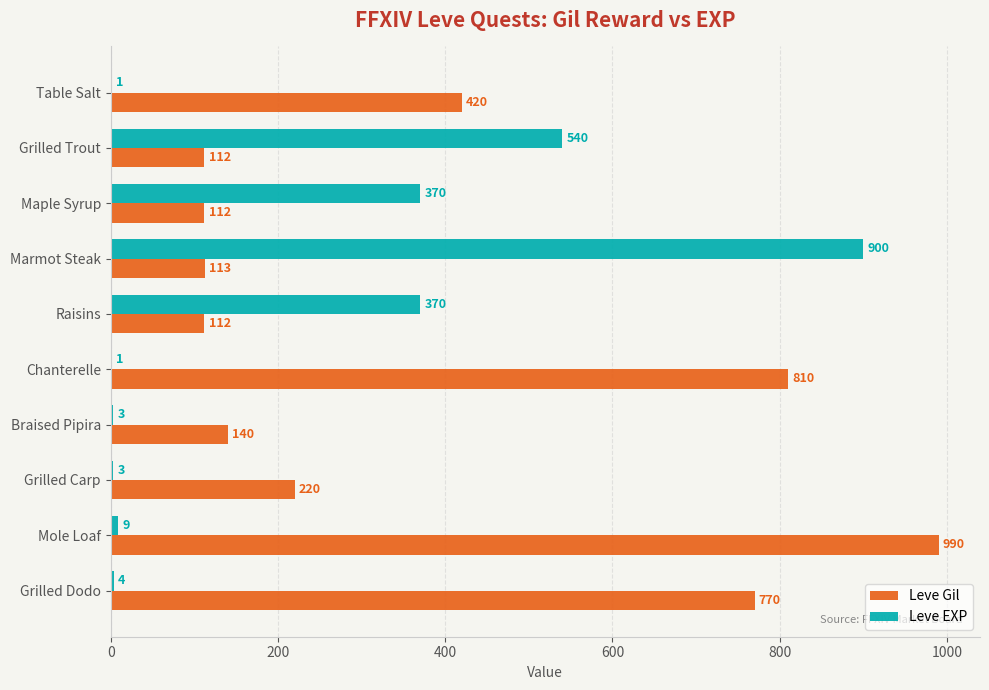

What is the sum of the Leve EXP values at Grilled Dodo and Chanterelle?

5